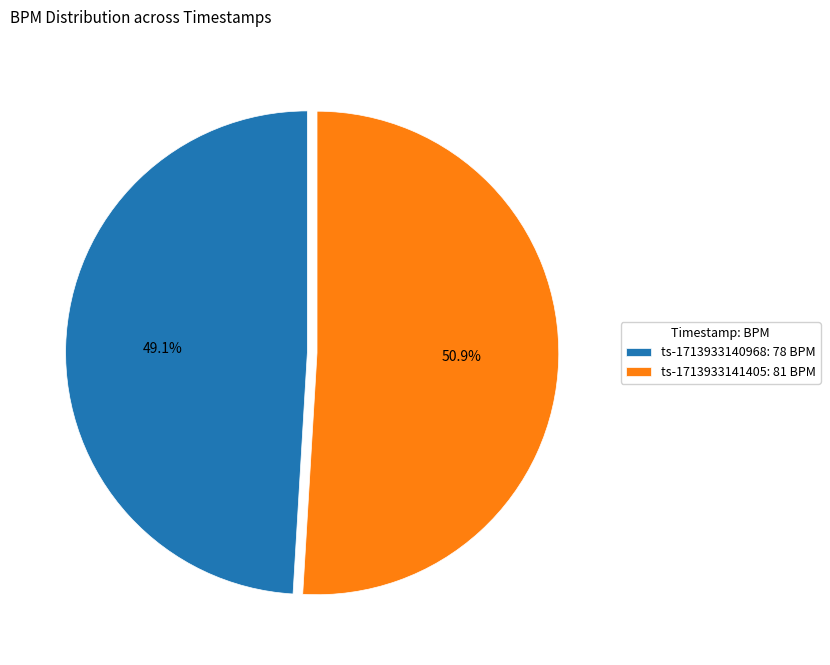

How many segments does this pie chart have?

2